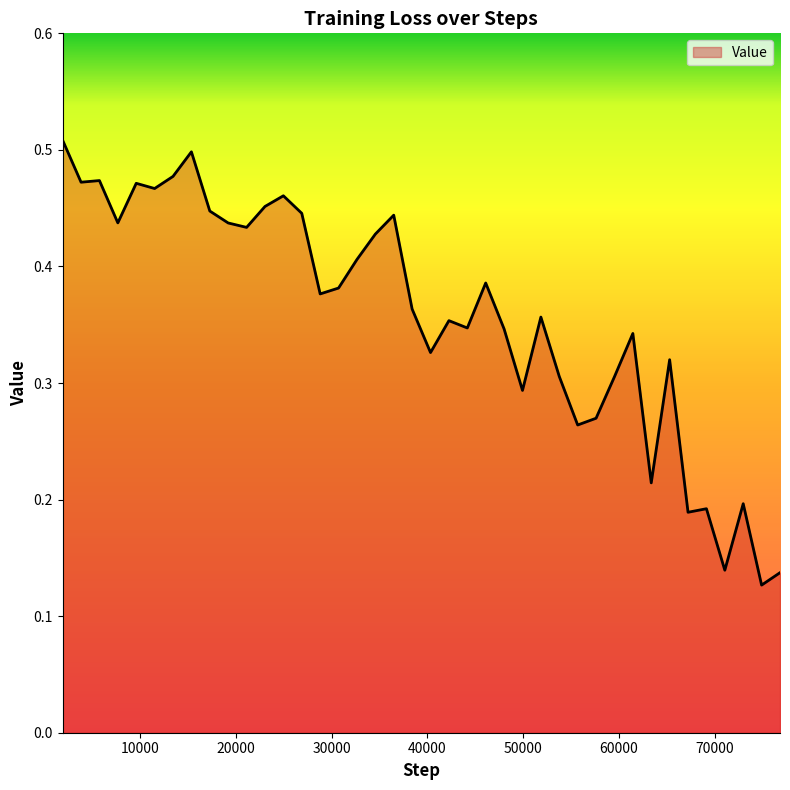

At which category does the chart reach its minimum across all series?

74880